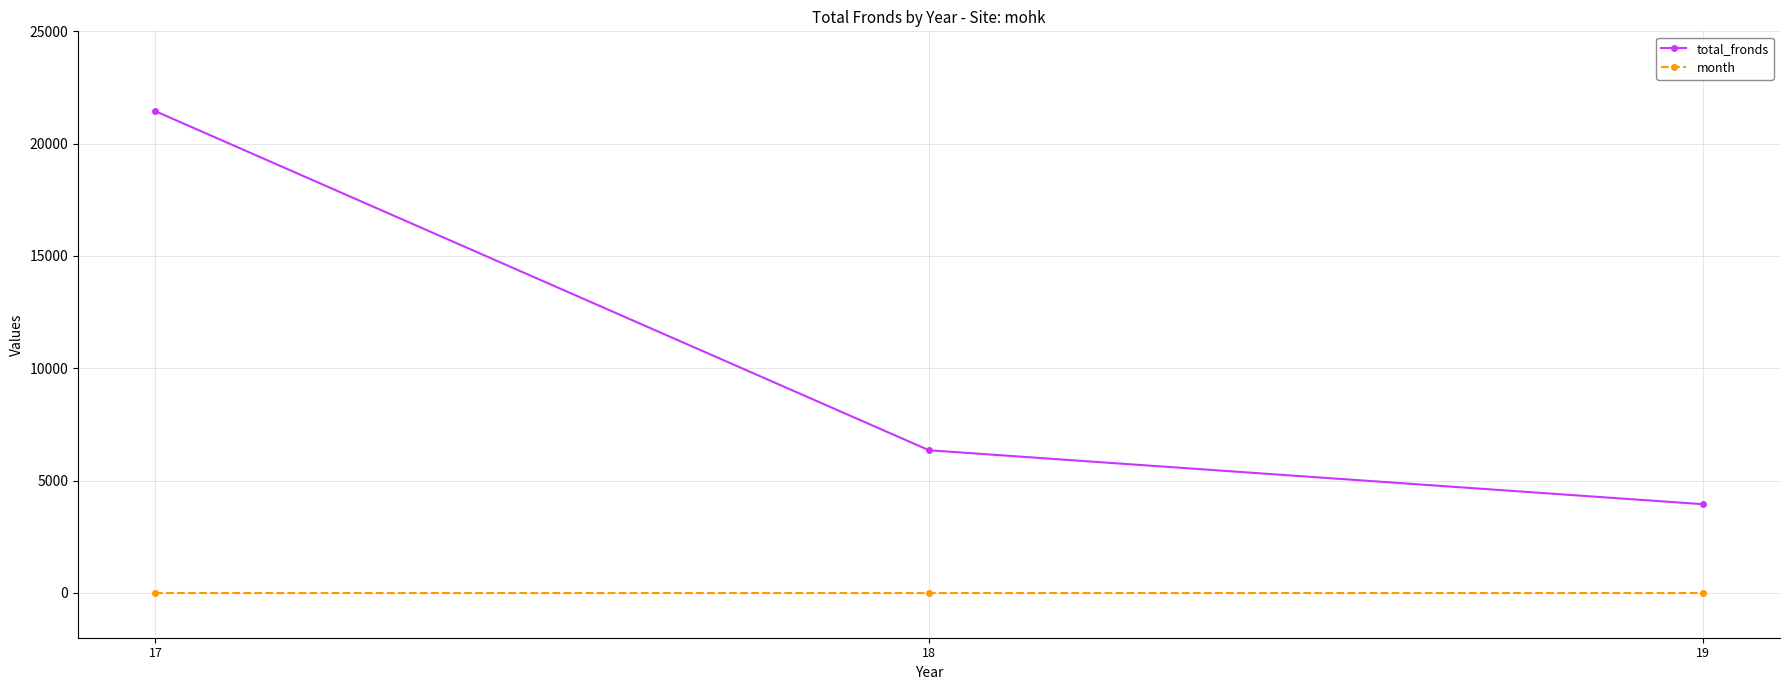

What is the sum of the month values at 18 and 19?

14